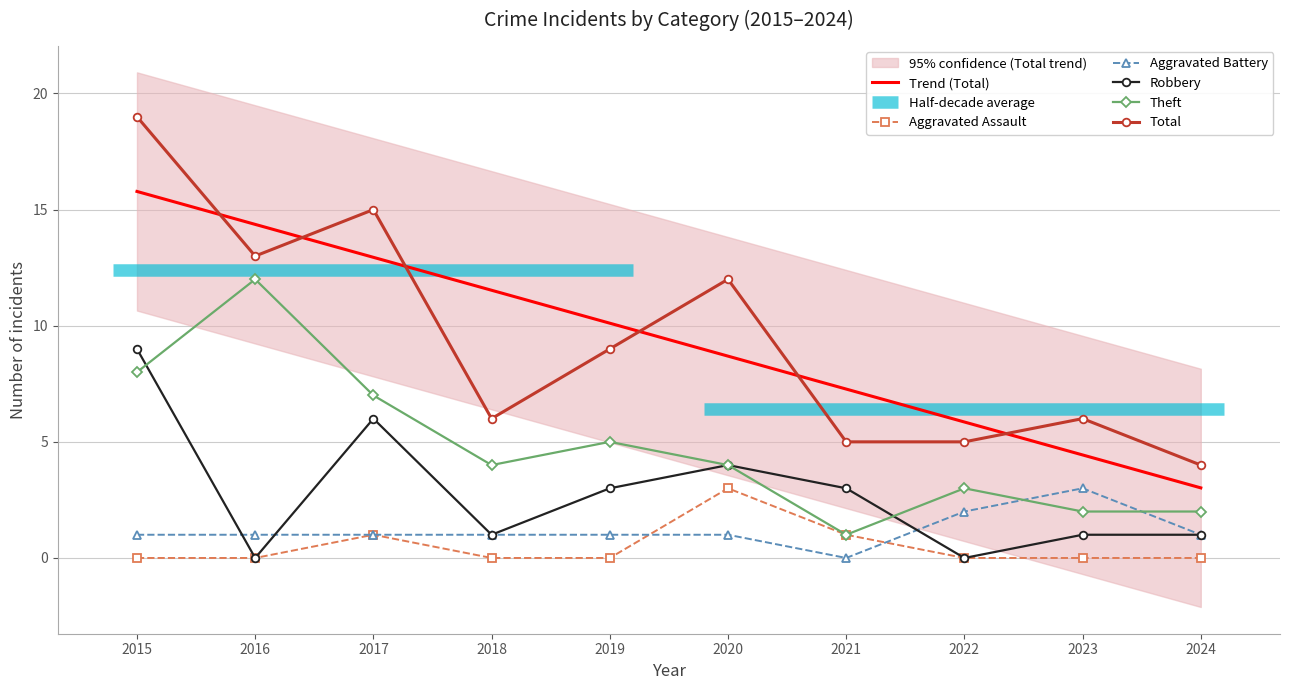

Which series has the largest total across all categories?

Total